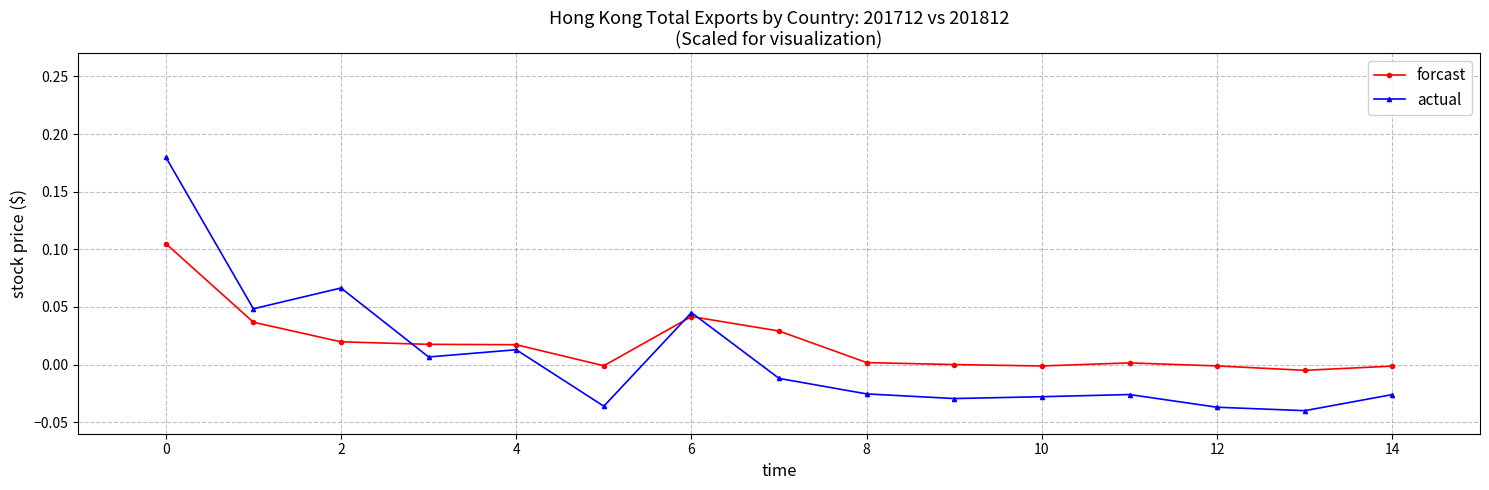

True or false: forcast has more than 0 points higher than both neighbors.

True